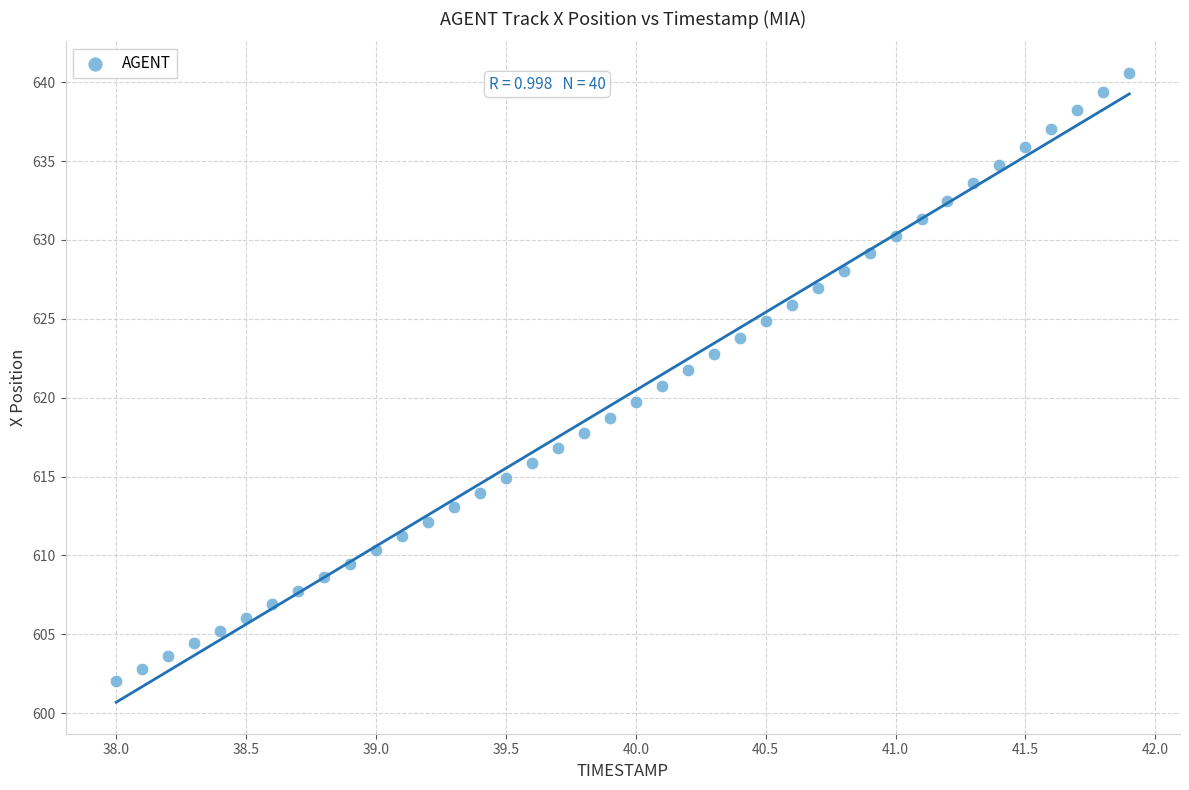

What is the range of X values (max minus min)?

3.9